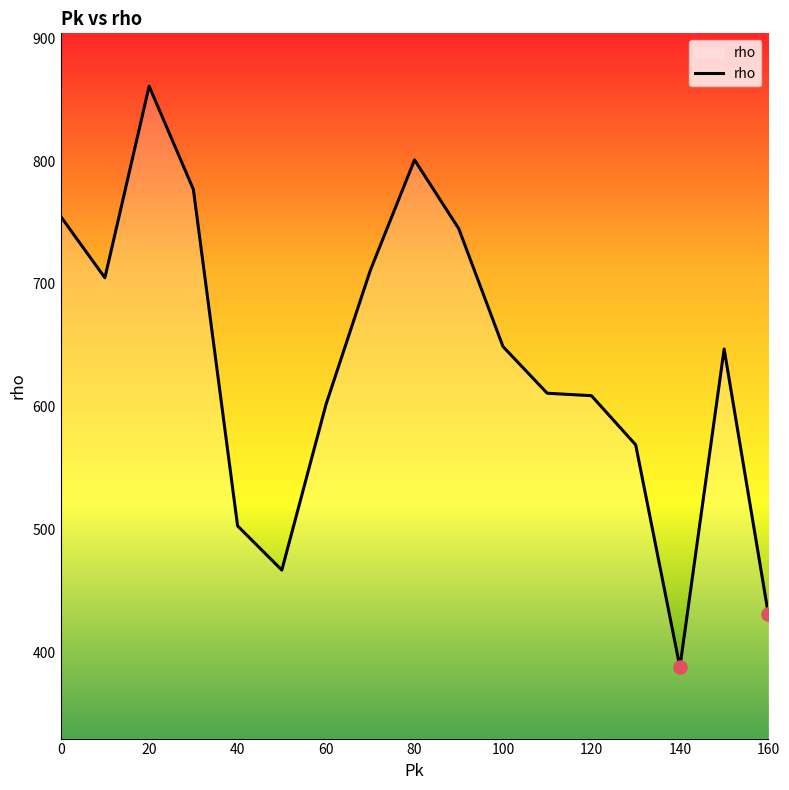

What is the difference between the maximum and minimum values?

473